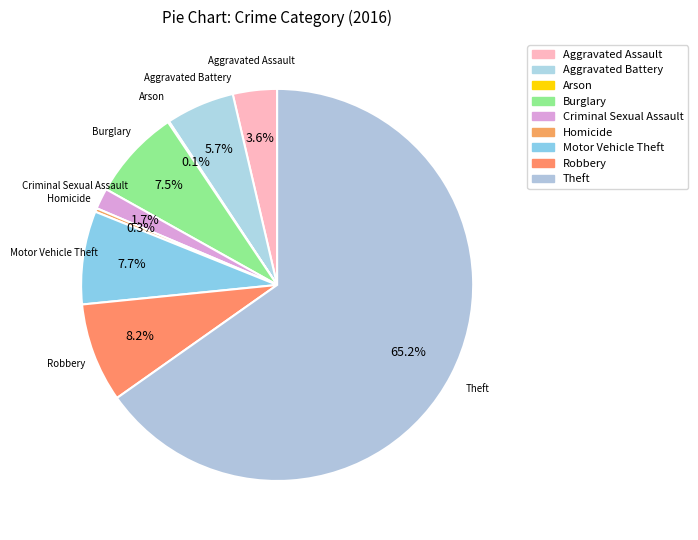

What is the majority slice?

Theft